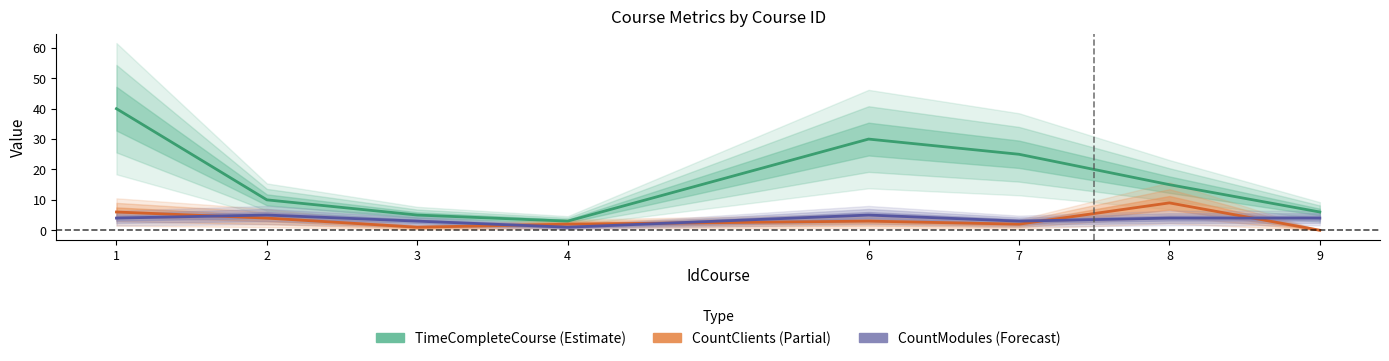

What is the value of the TimeCompleteCourse point at the 2nd from the left?

10